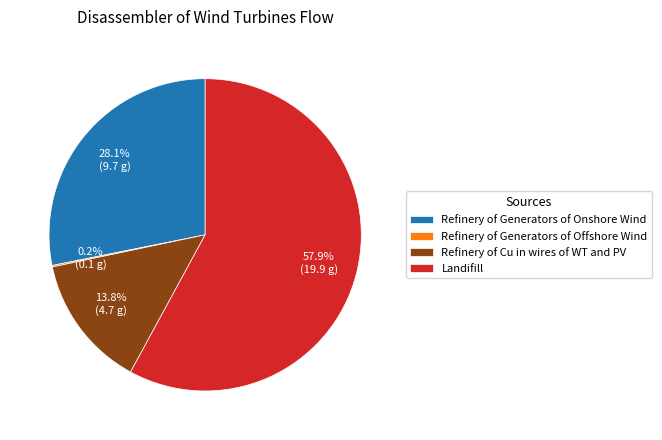

What portion of the pie excludes Refinery of Generators of Onshore Wind?

71.9%